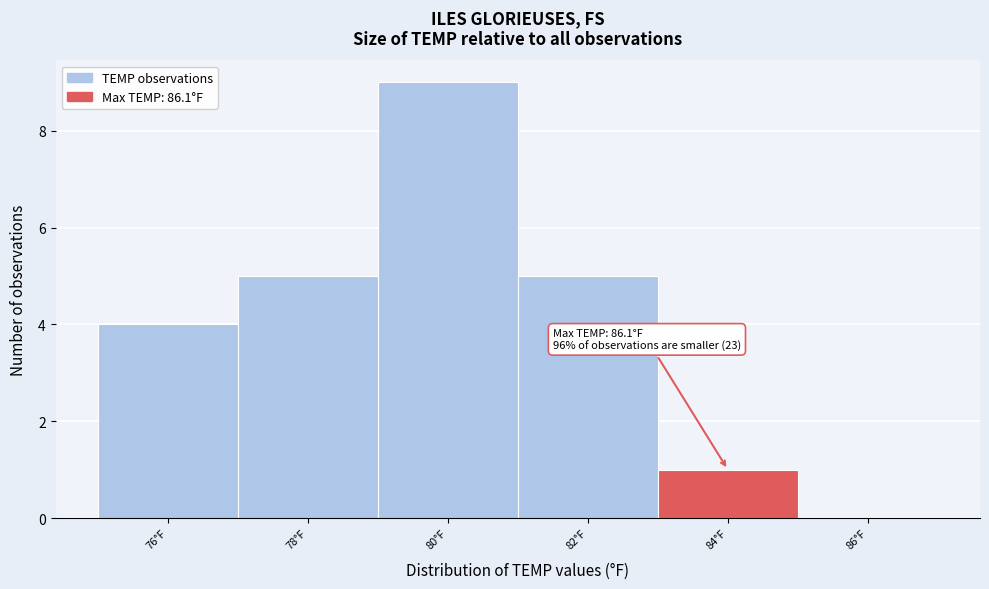

Reading left to right, what are all the values shown in this chart?

76°F=4	78°F=5	80°F=9	82°F=5	84°F=1	86°F=0